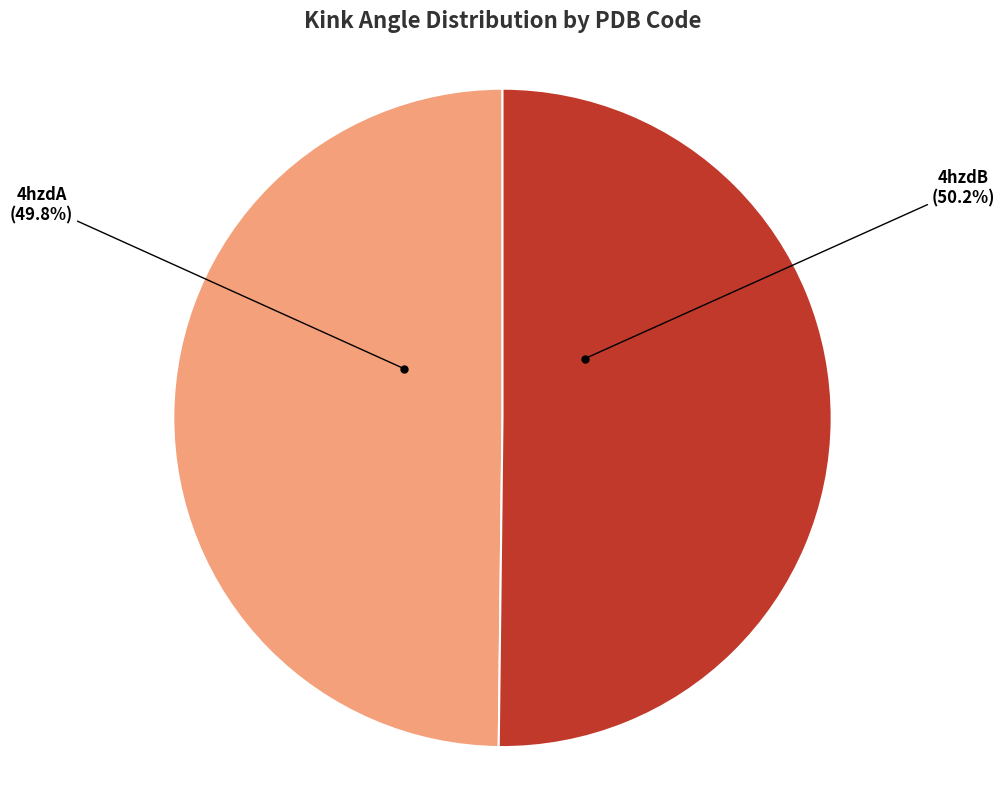

Approximately how many times larger is the value at 4hzdA compared to 4hzdB?

1.0